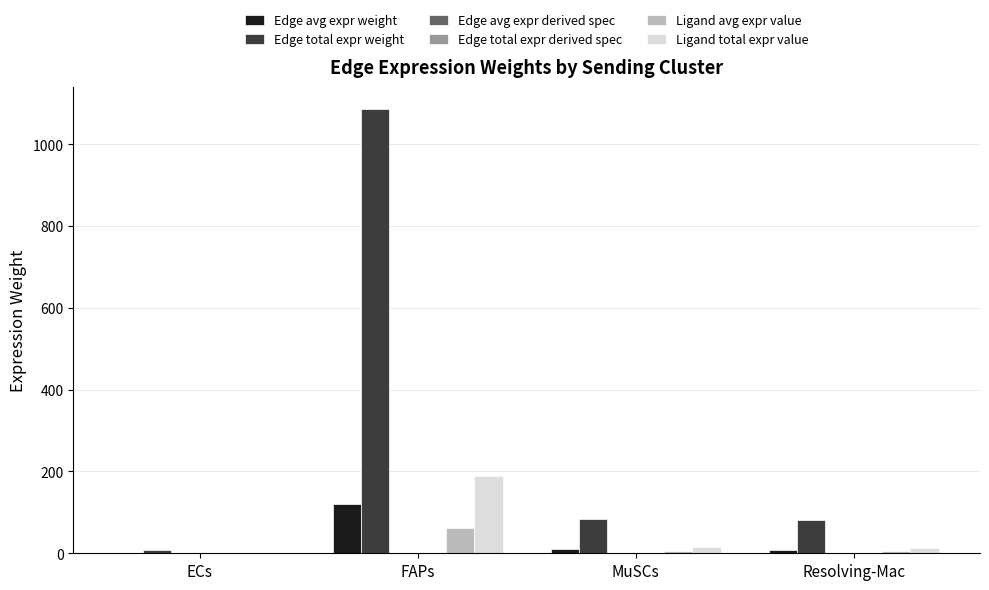

Is the value of Ligand total expr value at FAPs greater than the value of Edge total expr weight at ECs?

Yes